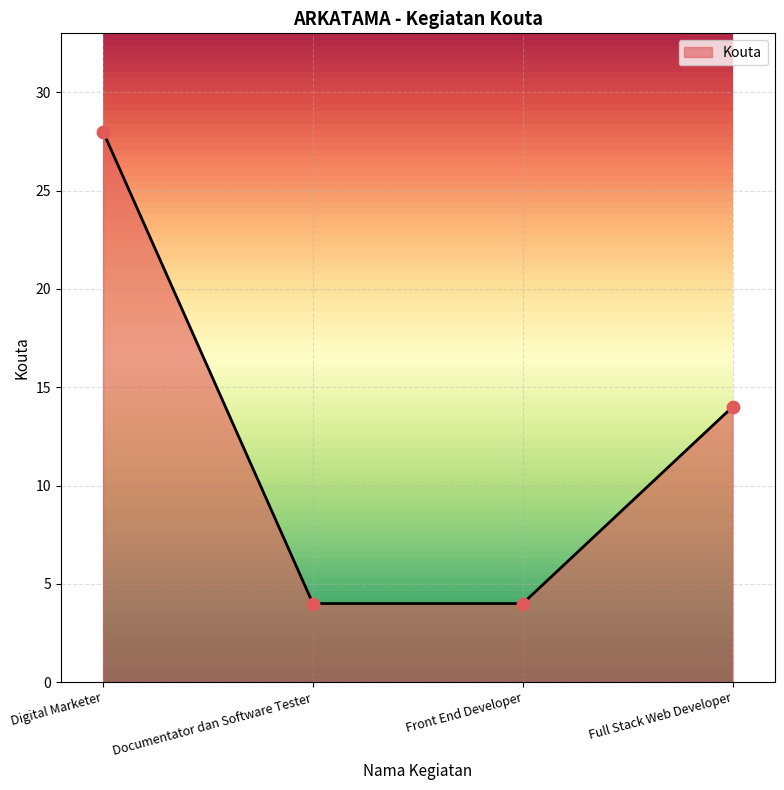

Which has a higher value, Digital Marketer or Documentator dan Software Tester?

Digital Marketer